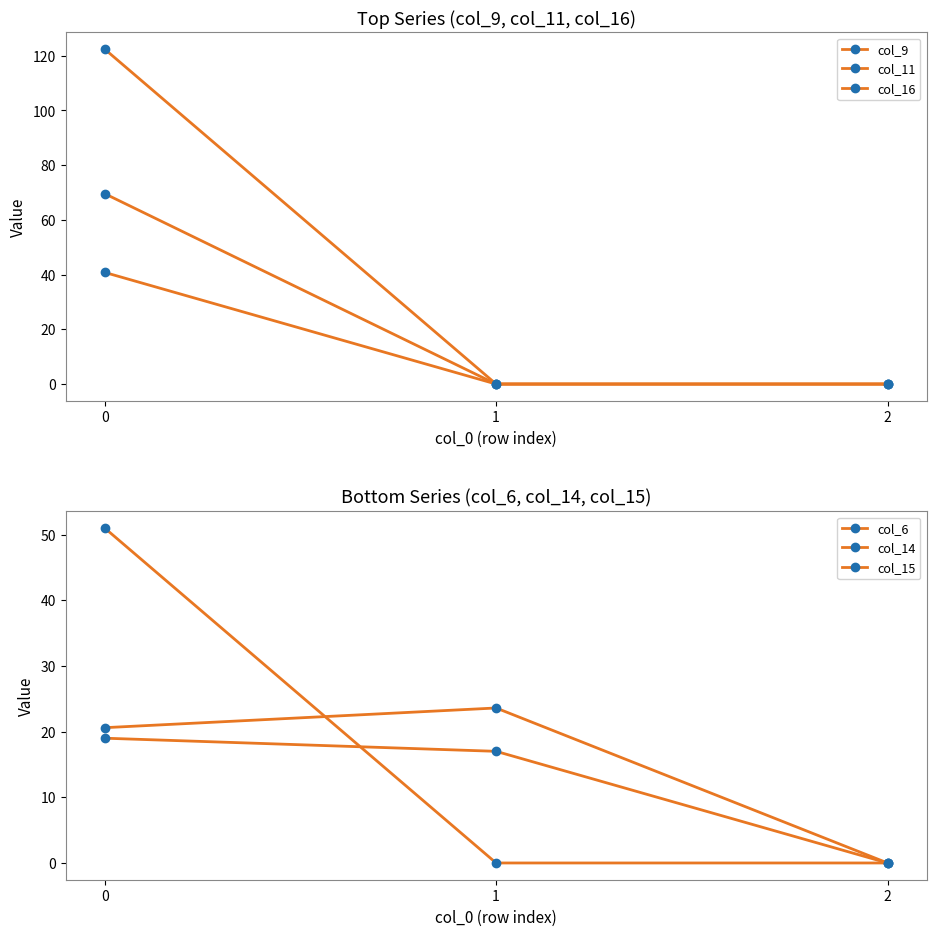

Which category has the lowest value in the col_16 series?

1